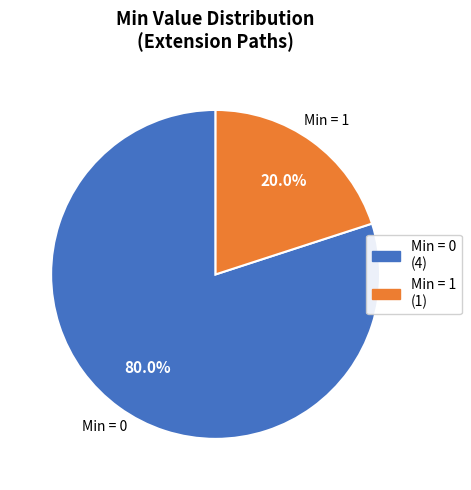

Is there any slice that represents more than half of the pie?

Yes